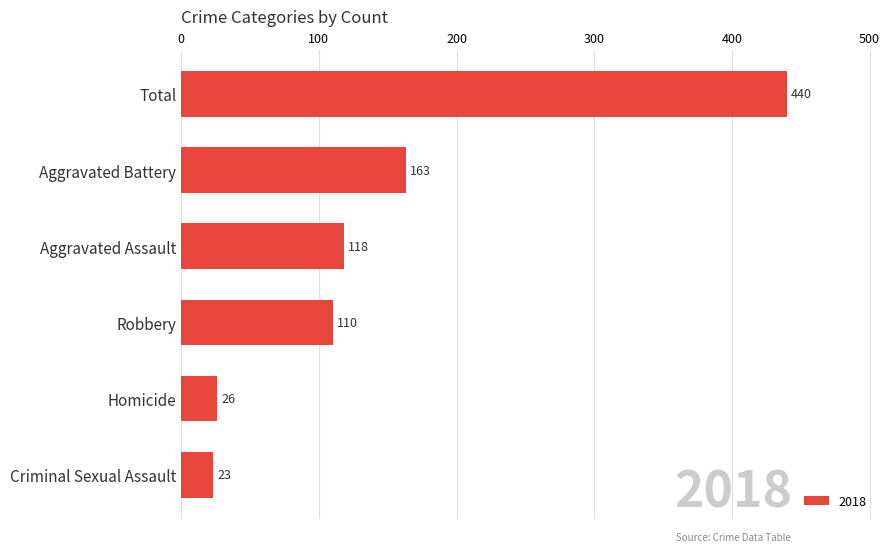

Which has a higher value, Aggravated Battery or Criminal Sexual Assault?

Aggravated Battery